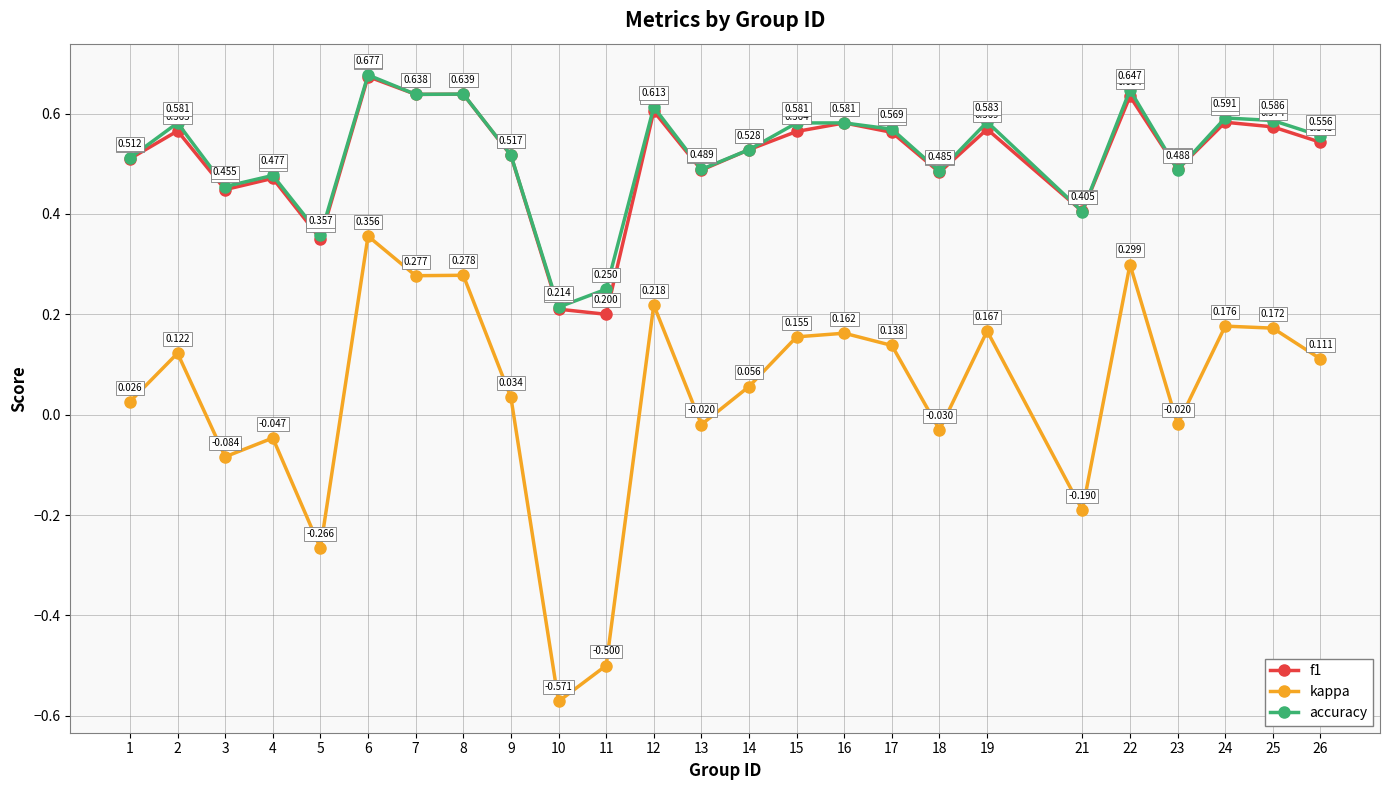

True or false: f1 has a value of 0.8 at 18.

False